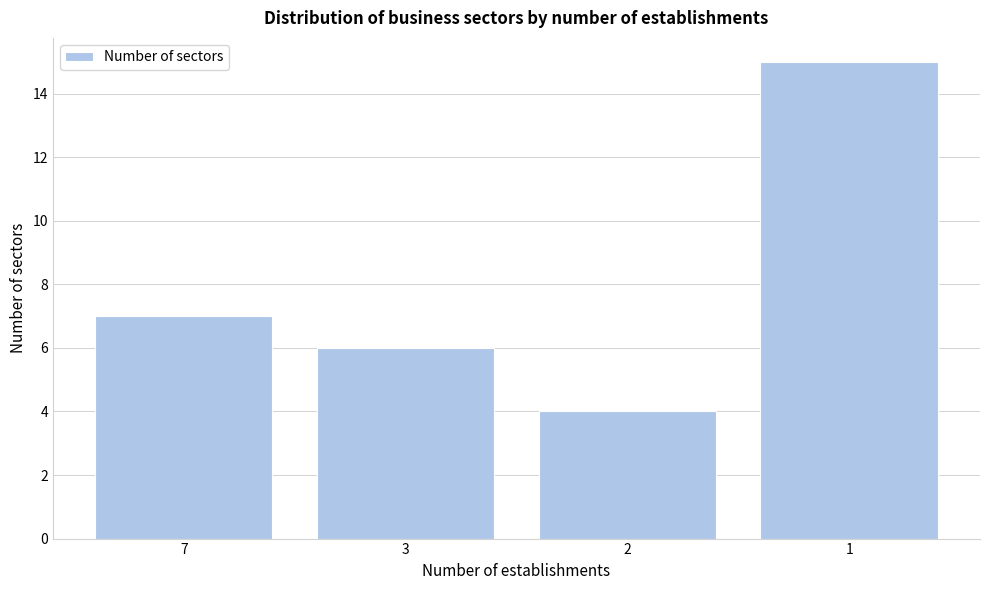

Reading left to right, transcribe all the data shown in this chart.

7	6	4	15